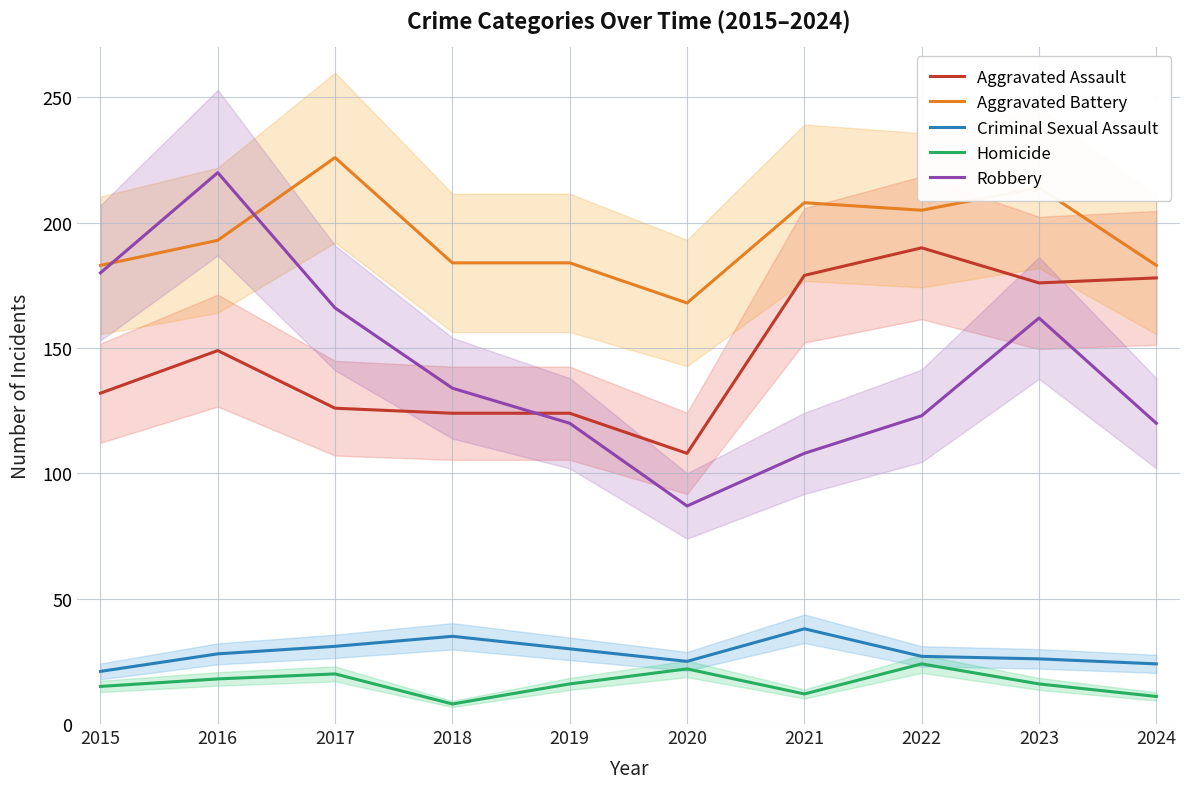

What is the smallest value displayed?

8